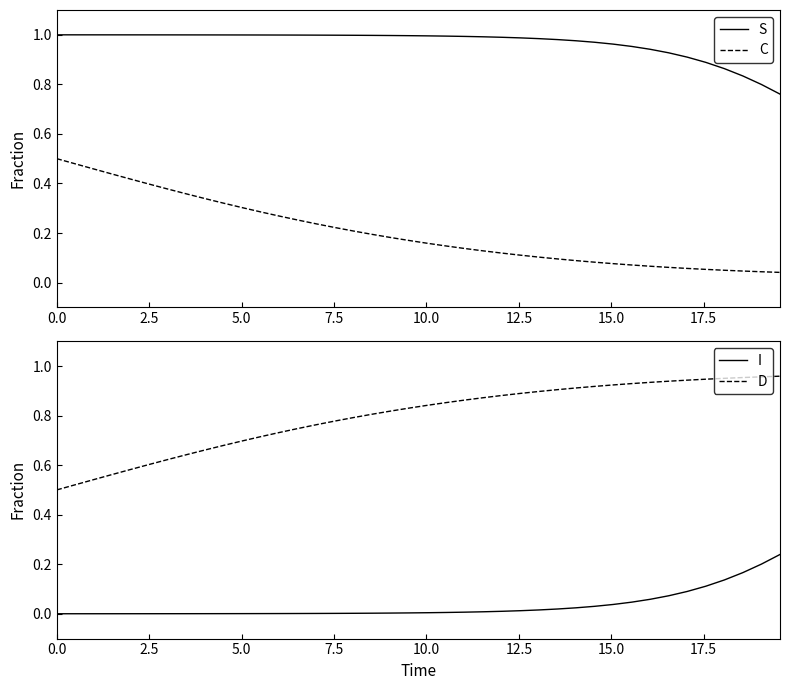

True or false: C and S intersect in this chart.

False